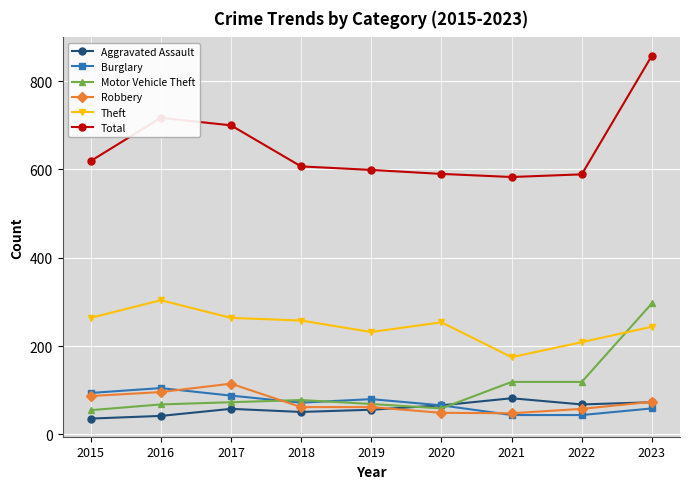

What is the greatest value displayed?

858